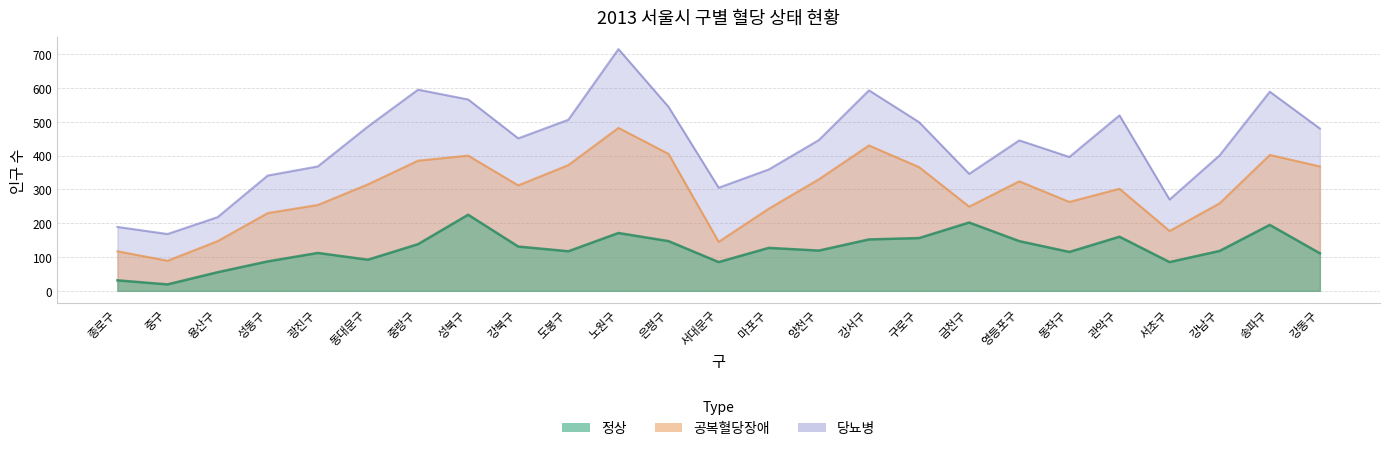

Which category has the lowest value in the 정상 series?

중구